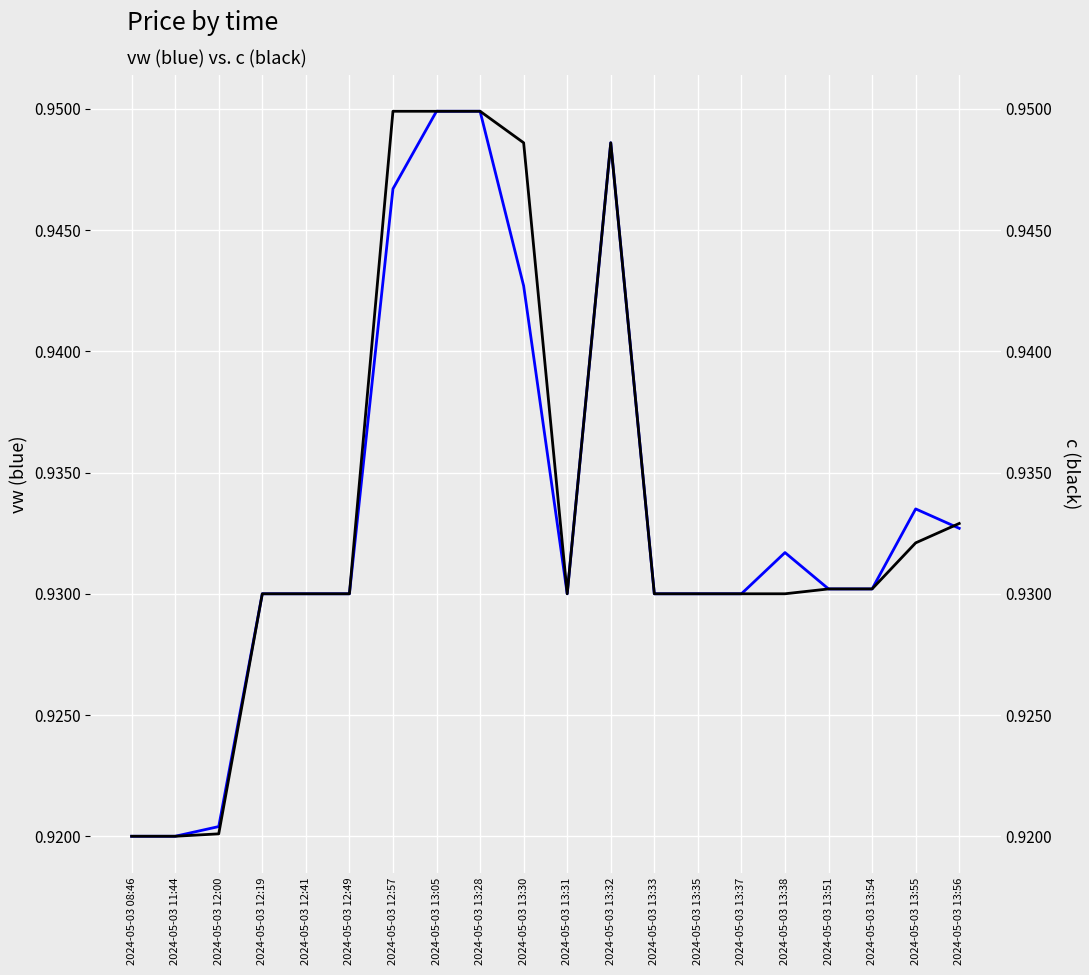

At how many categories does at least one series exceed 0?

20